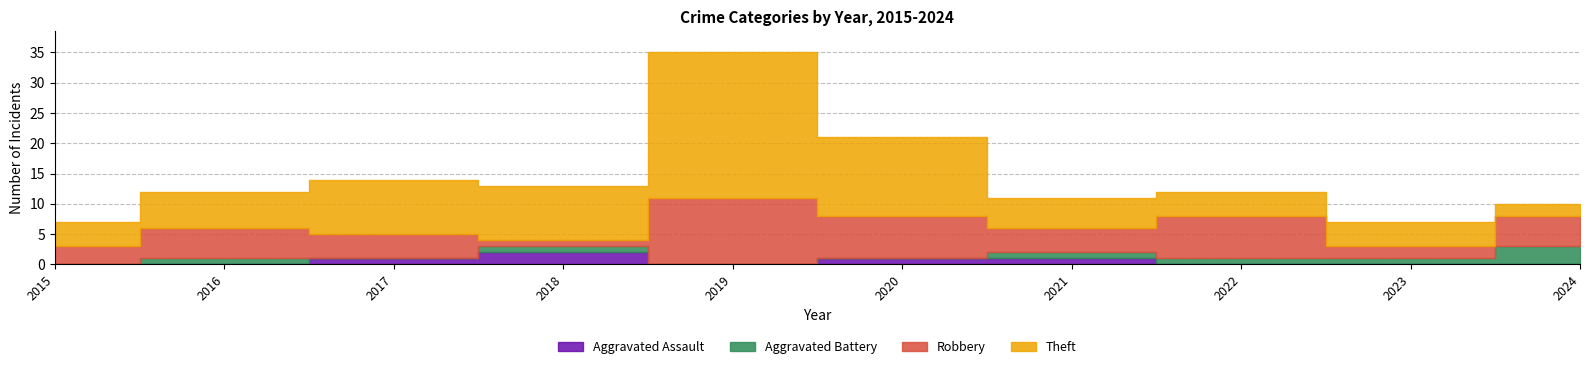

At 2015, list the series in order from smallest to largest.

Aggravated Assault, Aggravated Battery, Robbery, Theft